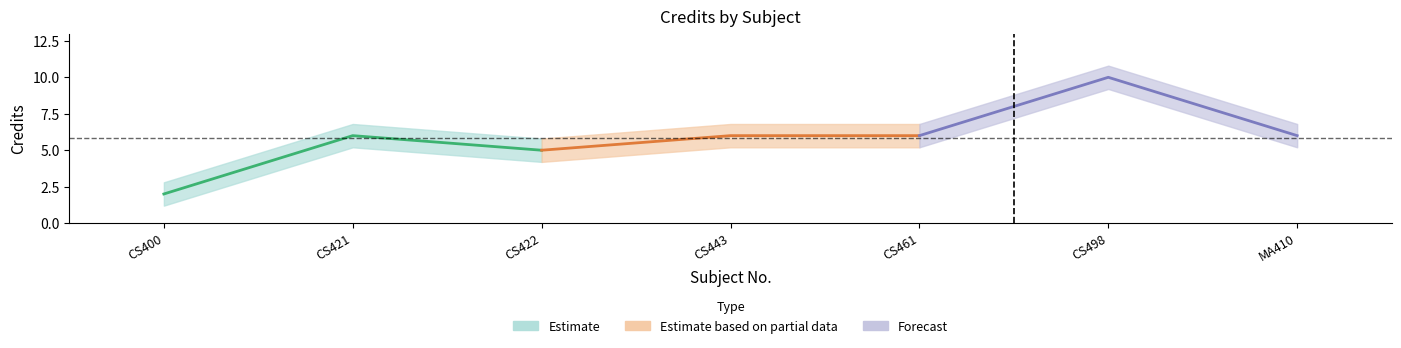

Where does the Credit series first go above 6?

CS498